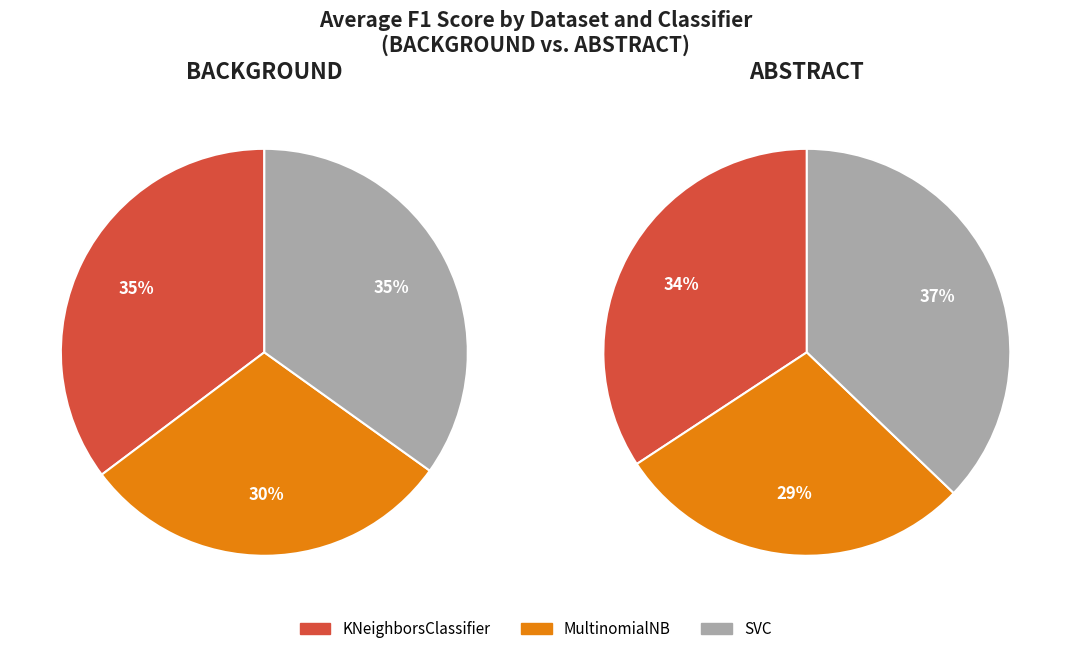

Does 0 account for over 50% of the chart?

No